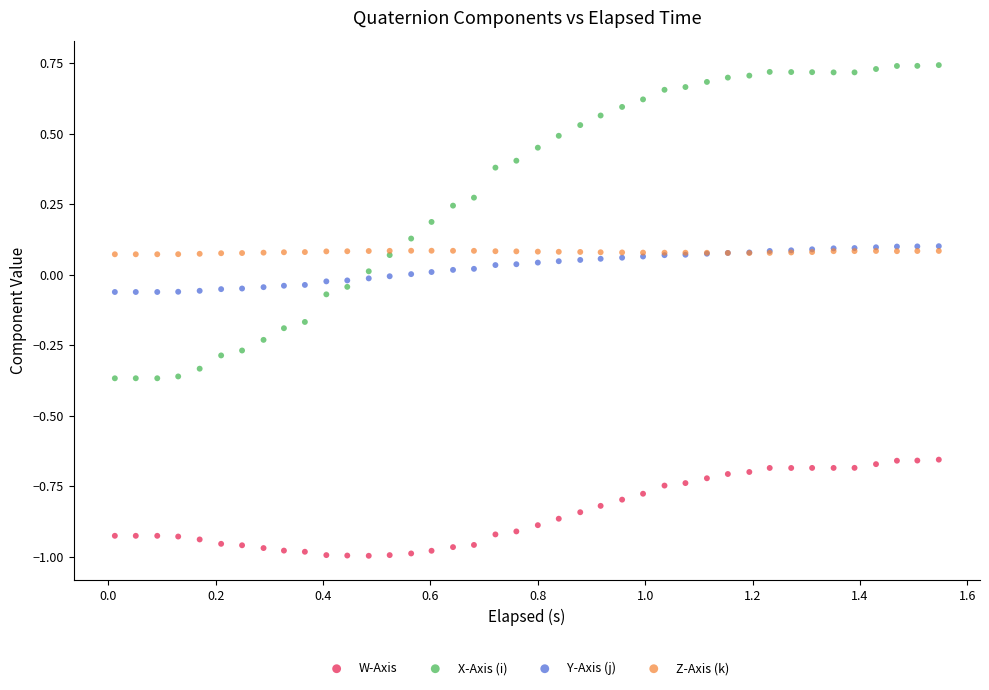

Which series contains the lowest Y value?

W-Axis